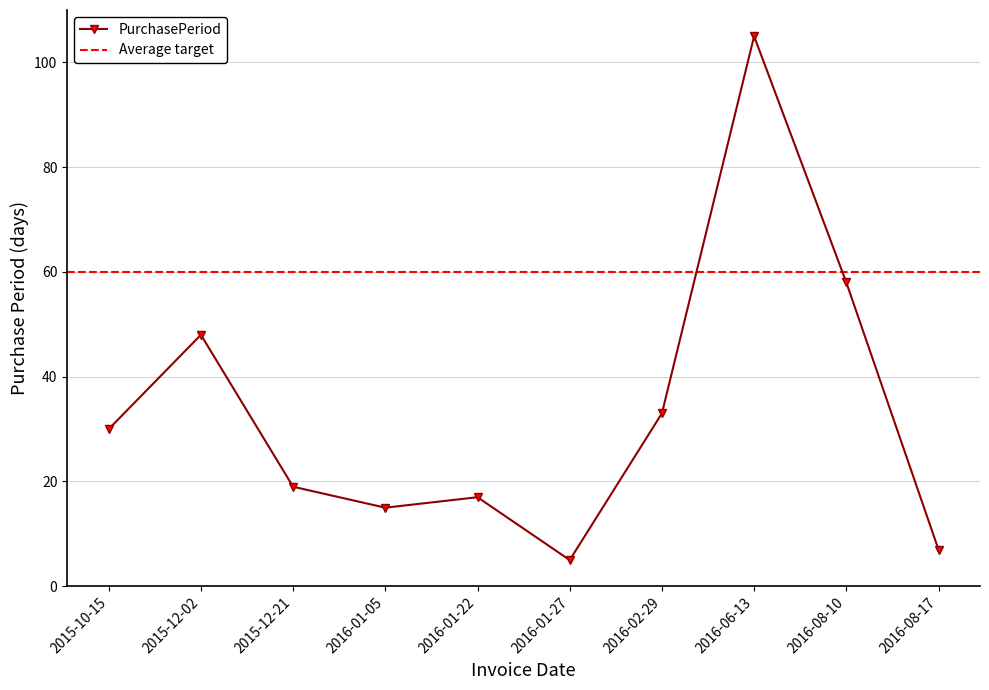

Does the chart display data point markers on the line(s)?

Yes